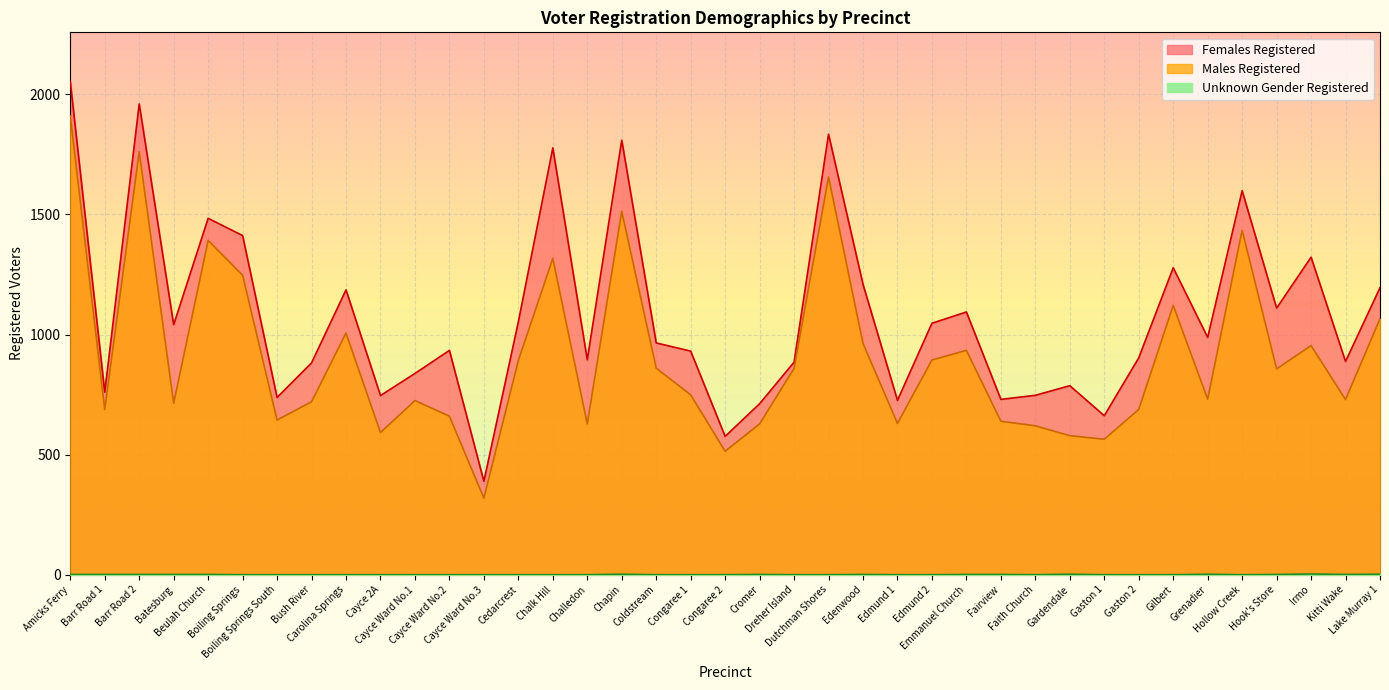

List the series in order of their peak value, highest first.

Females Registered, Males Registered, Unknown Gender Registered